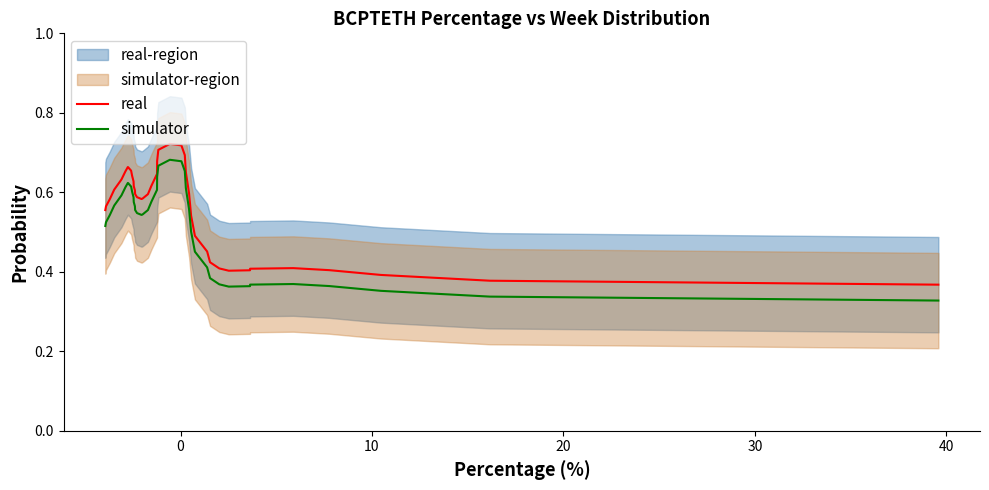

True or false: real and simulator intersect in this chart.

False